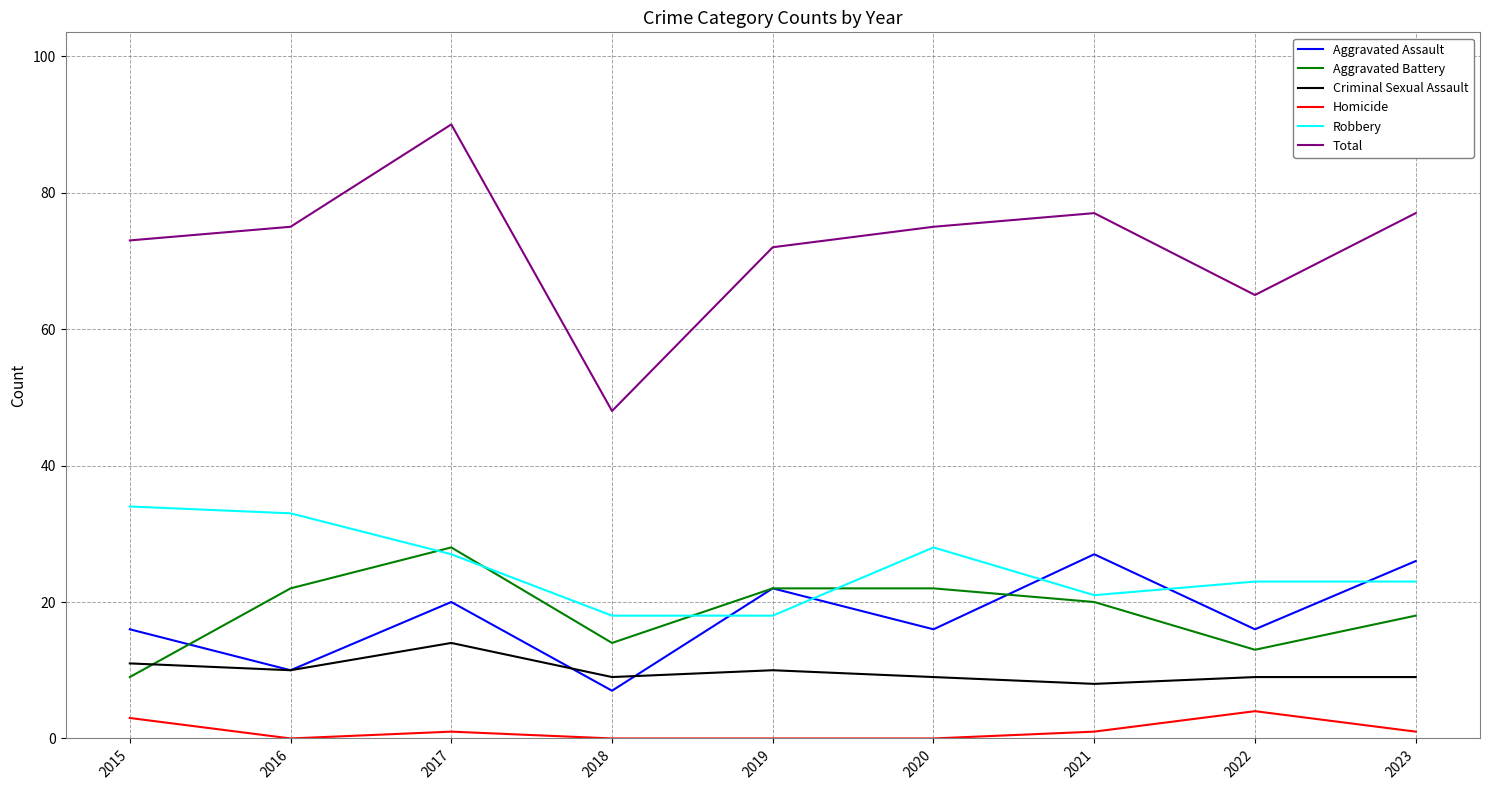

Is the value of Aggravated Assault at 2022 greater than the value of Aggravated Battery at 2021?

No